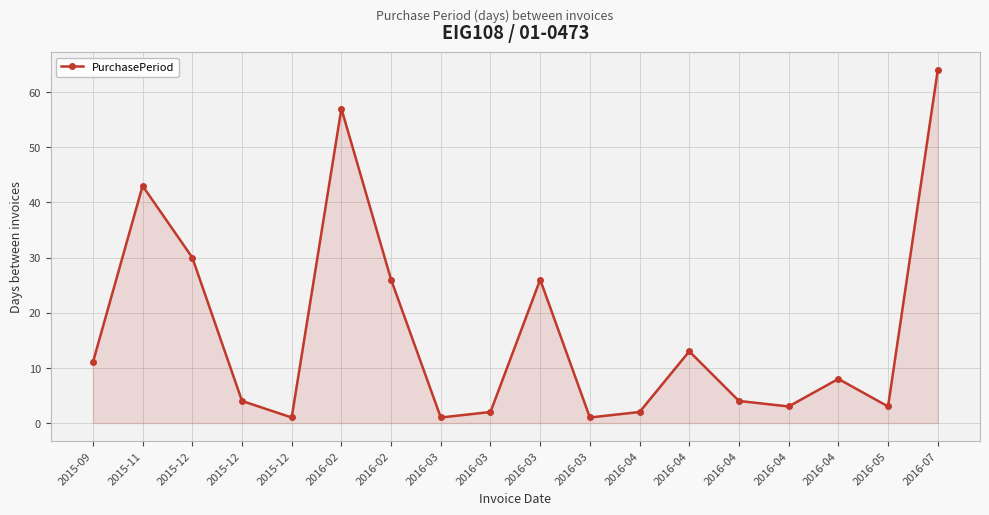

How many interior local valleys (lower than both neighbors) does the data have?

5